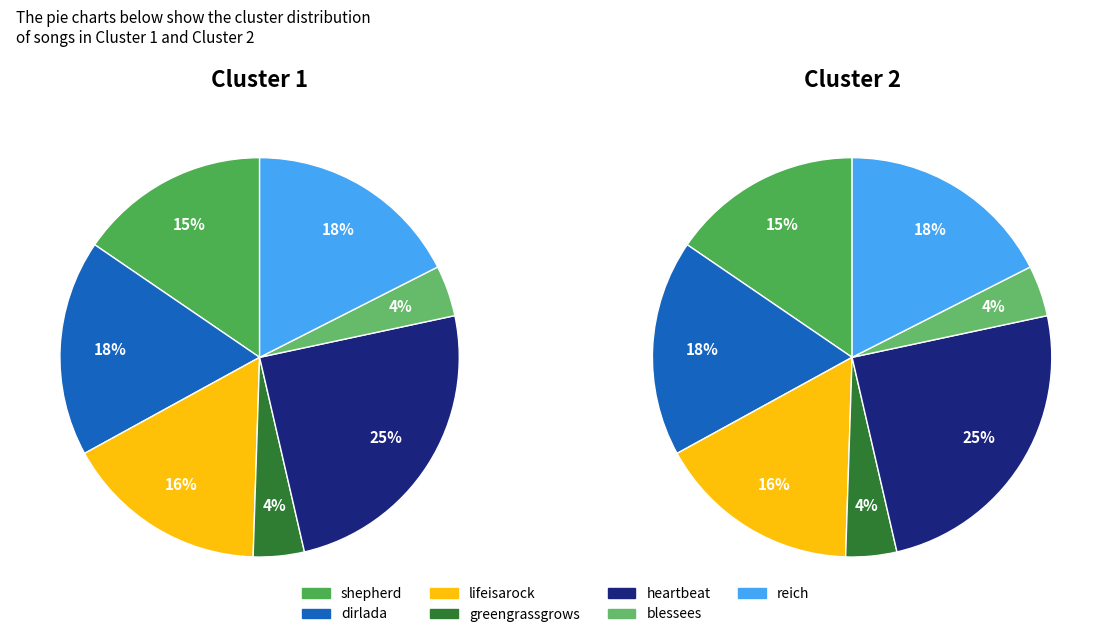

Is it true that lifeisarock is 16% of the pie?

True